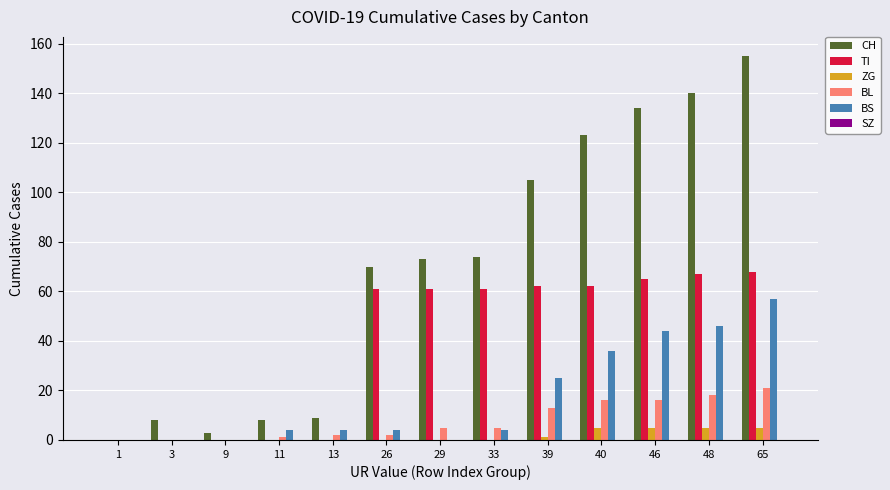

Does the chart contain stacked bars?

No